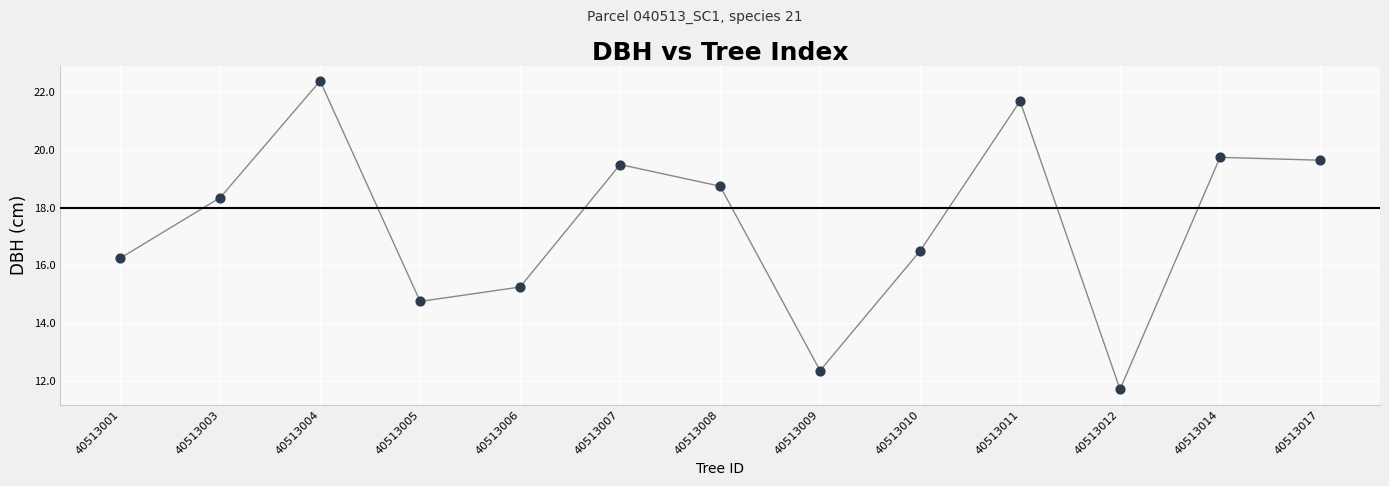

What is the range of Y values (max minus min)?

10.7